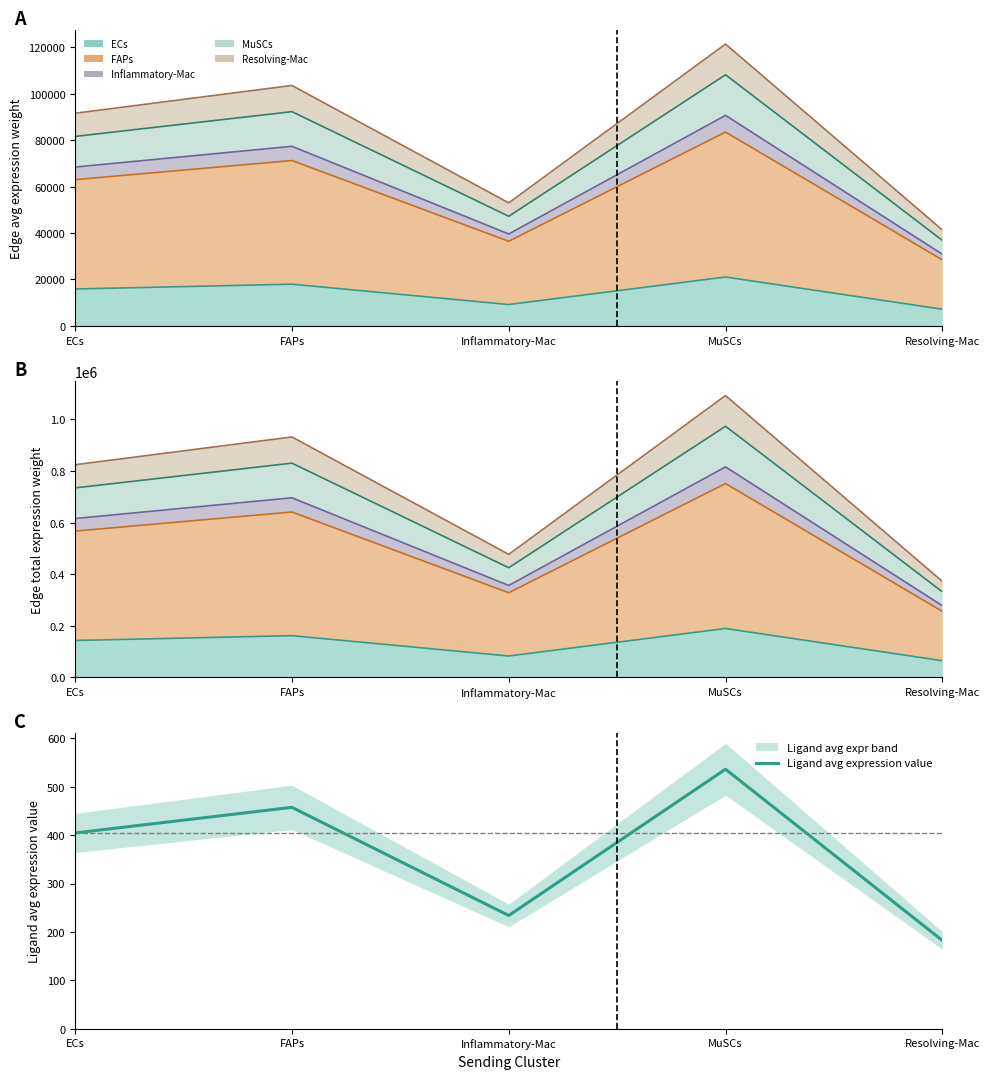

Reading left to right, list all the values displayed in this chart.

404.5	457.3	234.0	536.1	182.5